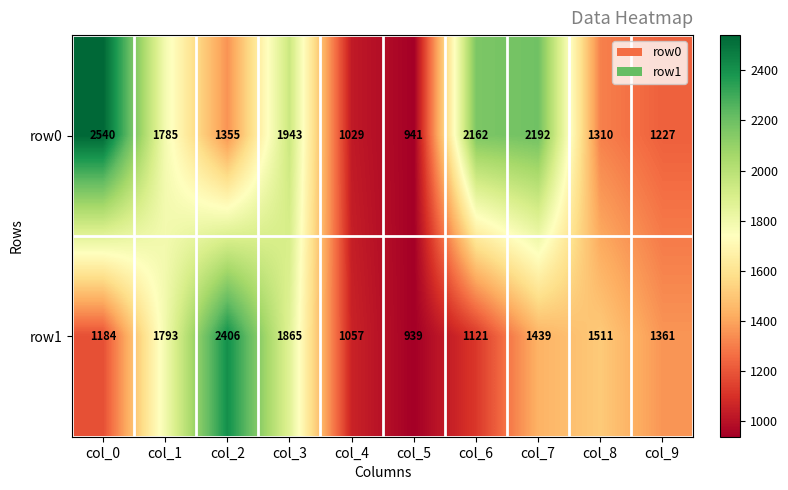

What is the difference between the row1 values at col_8 and col_0?

327